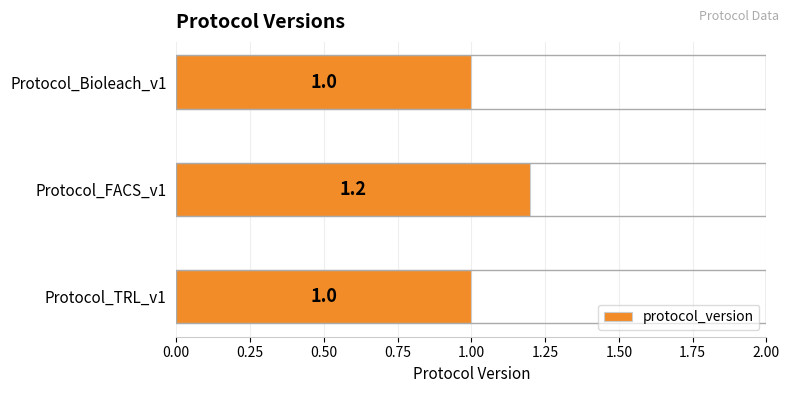

Is it true that the value at Protocol_TRL_v1 is 1.0?

True